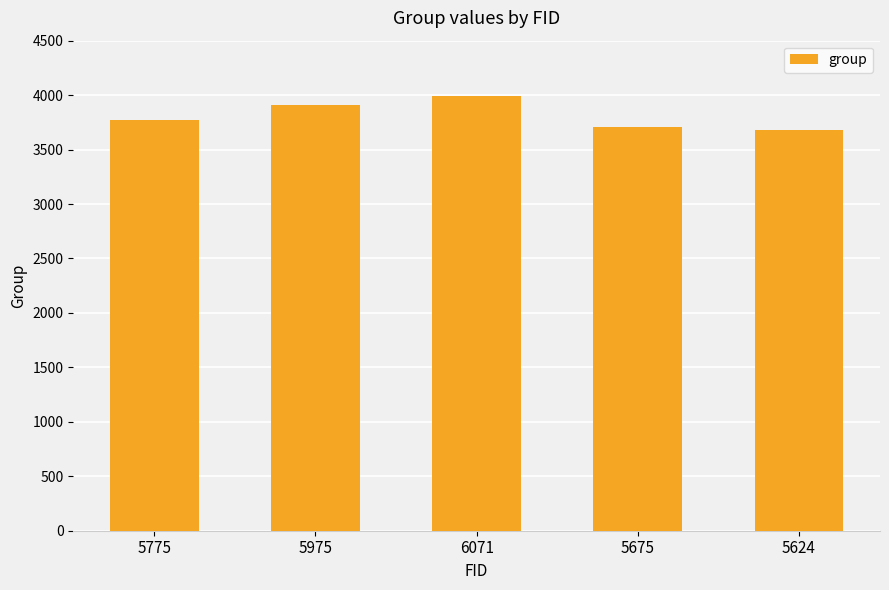

Between 5775 and 5975, which is larger?

5975